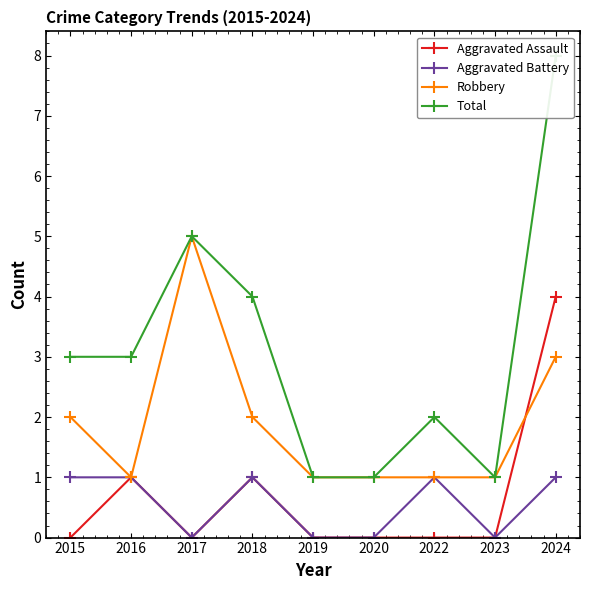

True or false: Aggravated Battery and Total intersect in this chart.

False